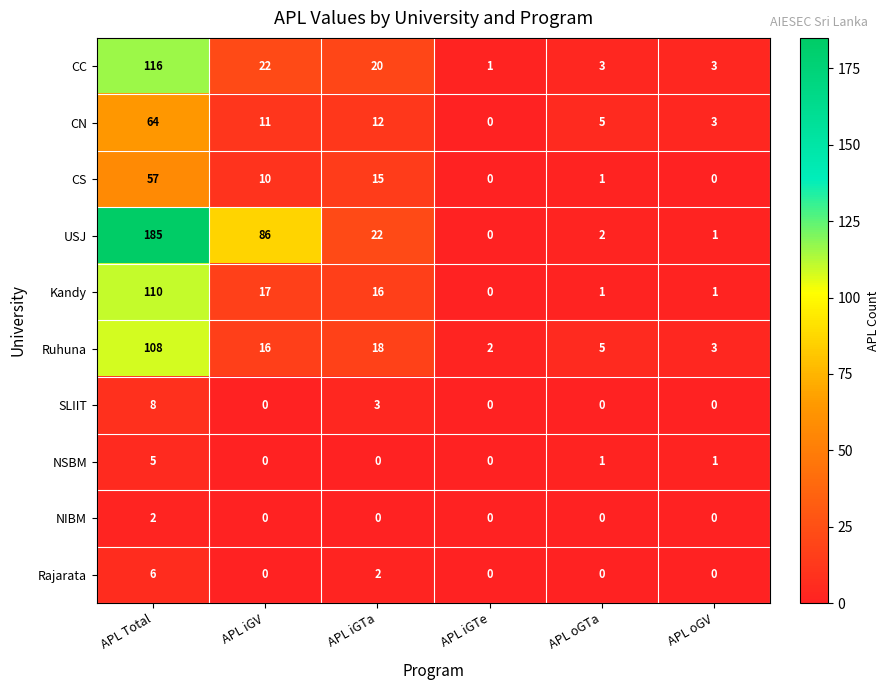

Which series changed the most between APL iGTe and APL oGTa?

CN